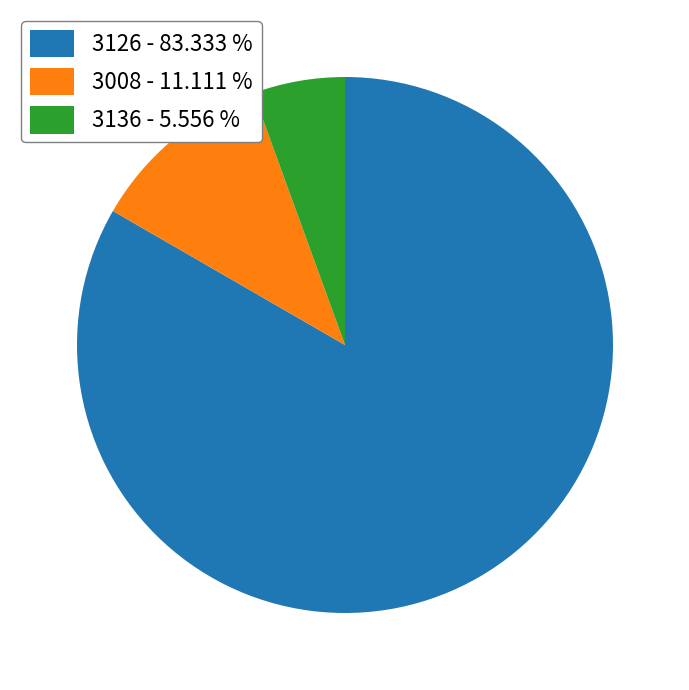

True or false: 3136 accounts for 13% of the total.

False